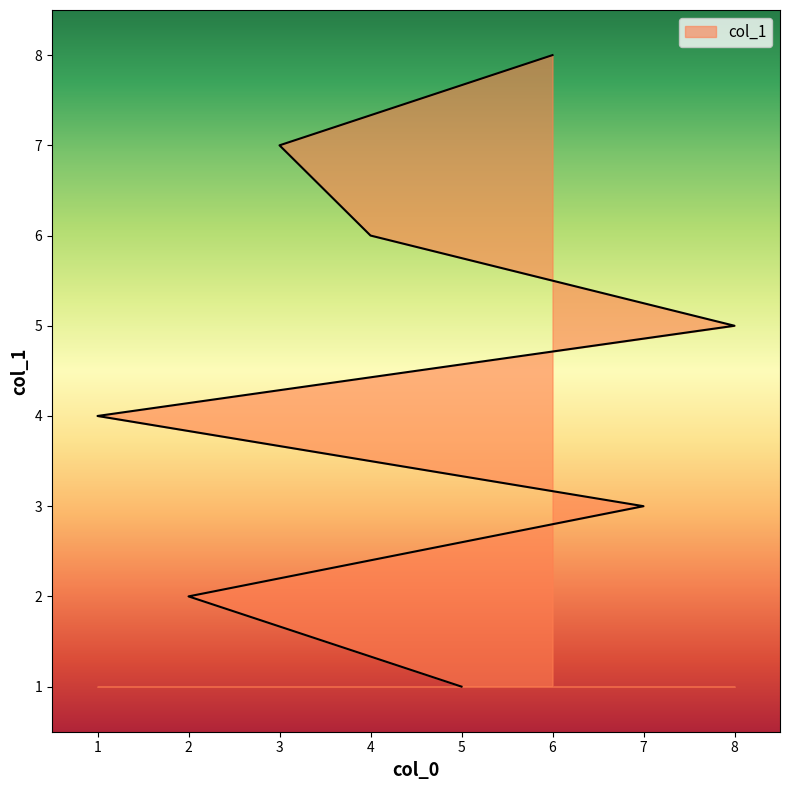

What is the ratio of the value at 6 to the value at 5?

8.0